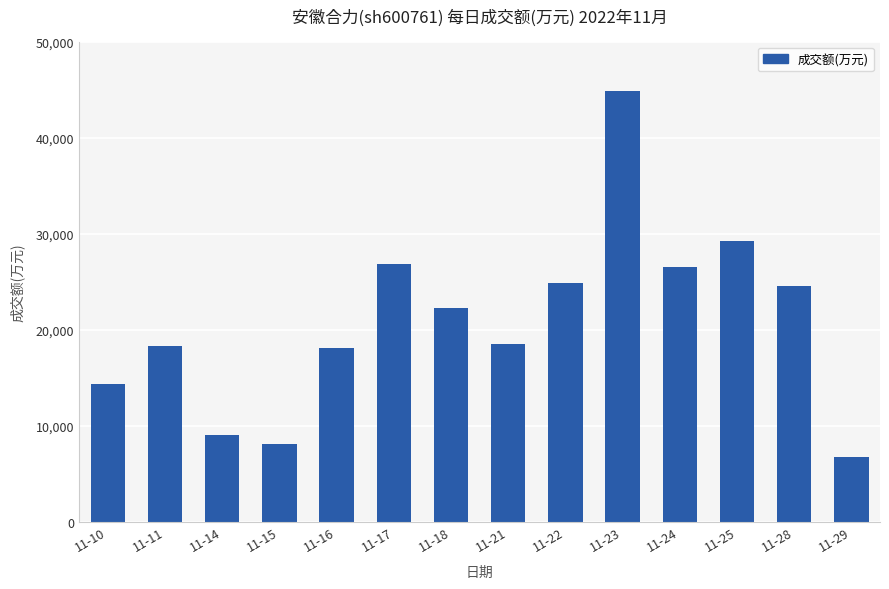

The chart shows a value of 24826 at 11-22. True or false?

True